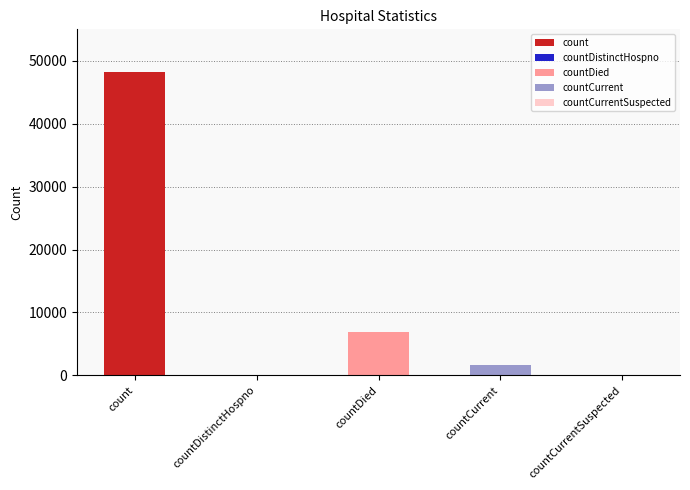

List the labels in order of value, smallest first.

countDistinctHospno, countCurrentSuspected, countCurrent, countDied, count